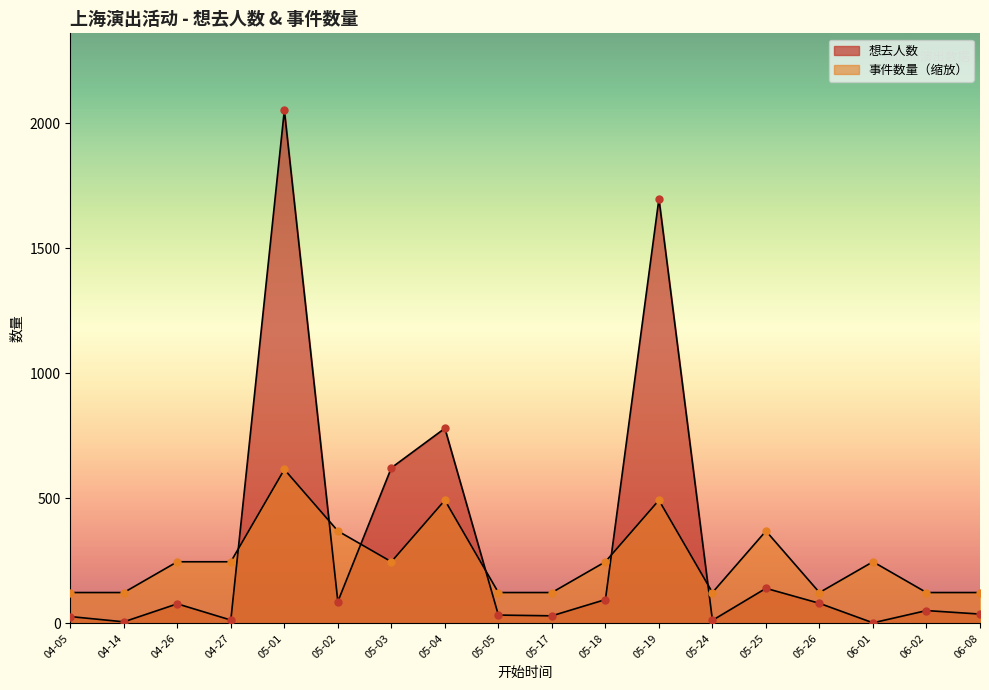

Which series has the largest total across all categories?

想去人数